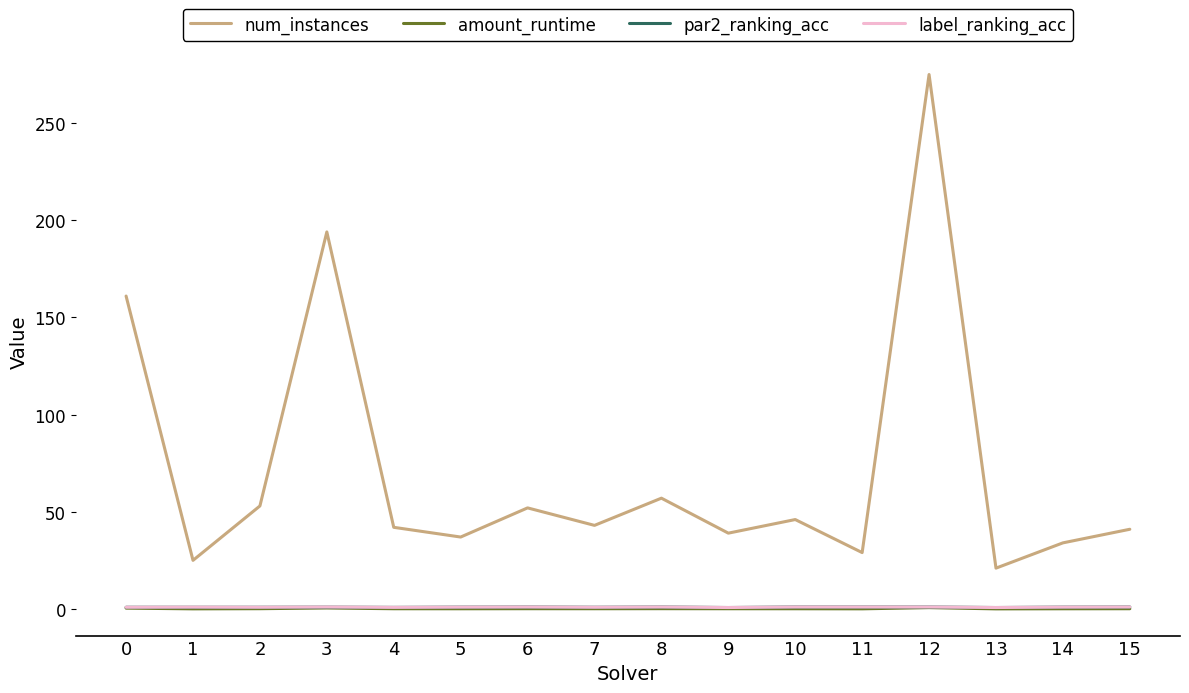

What is the difference between the second highest and minimum values in the num_instances series?

173.0